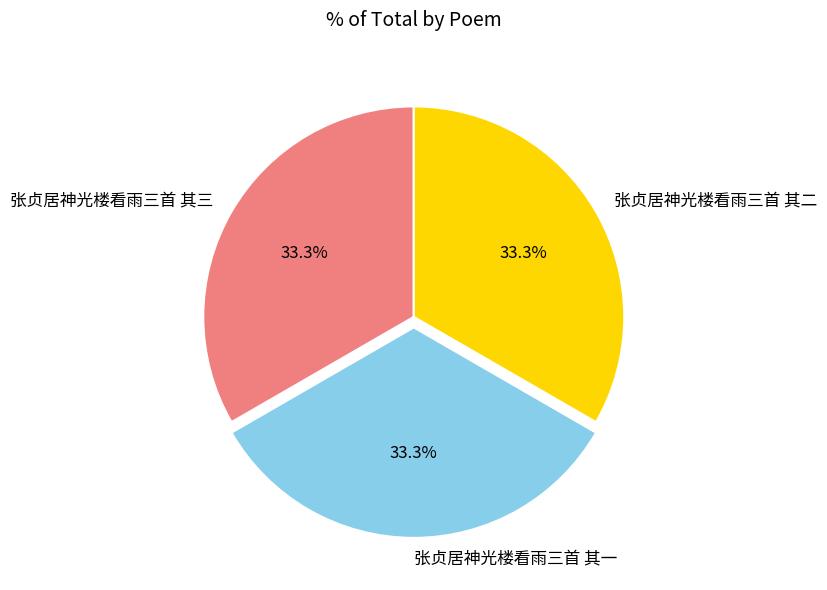

True or false: 张贞居神光楼看雨三首 其一 accounts for 22% of the total.

False